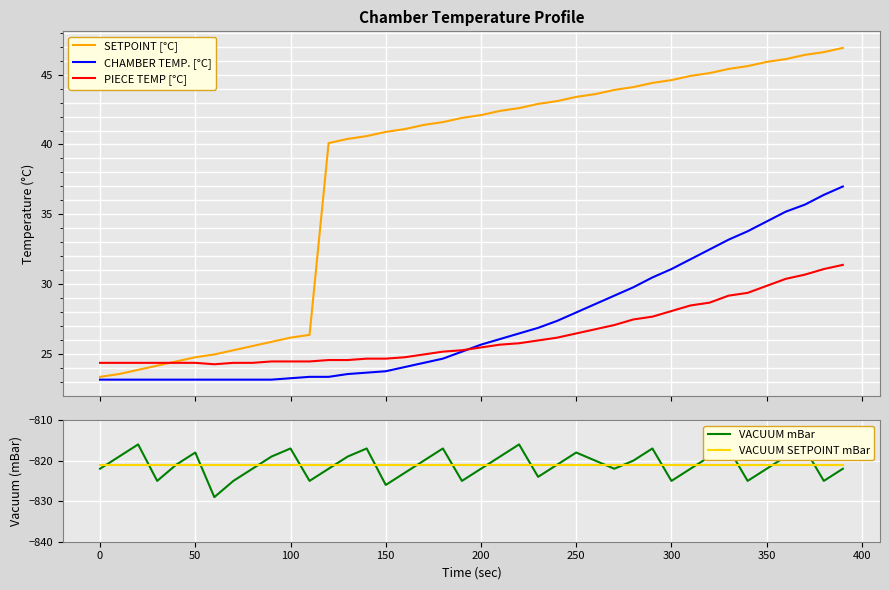

What is the minimum value for CHAMBER TEMP. [°C]?

23.2